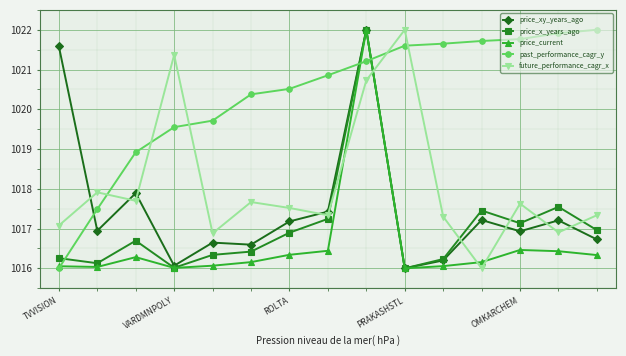

Which series has the largest total across all categories?

past_performance_cagr_y